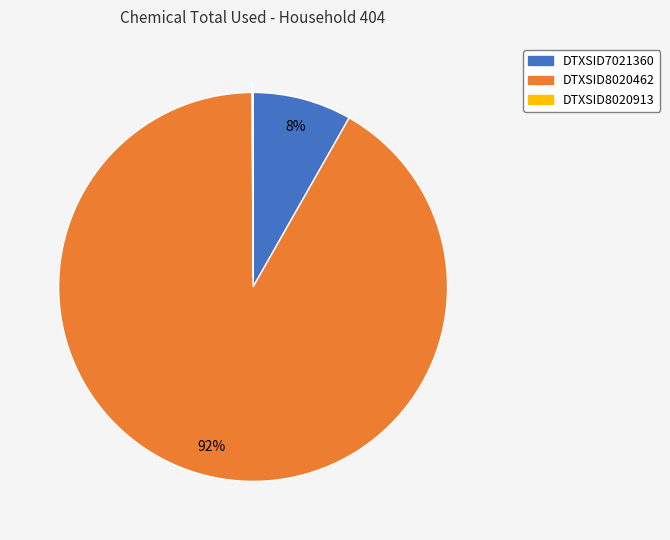

Which category accounts for the majority?

DTXSID8020462